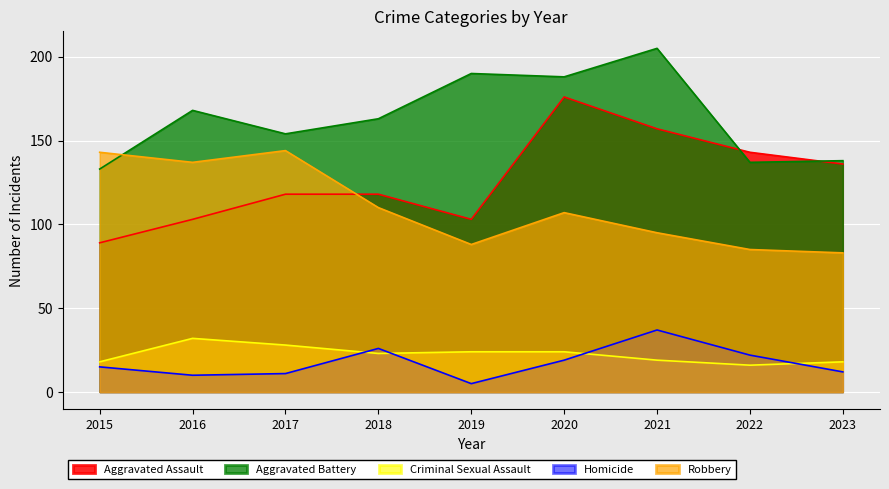

Is the value of Robbery at 2018 greater than the value of Aggravated Assault at 2017?

No